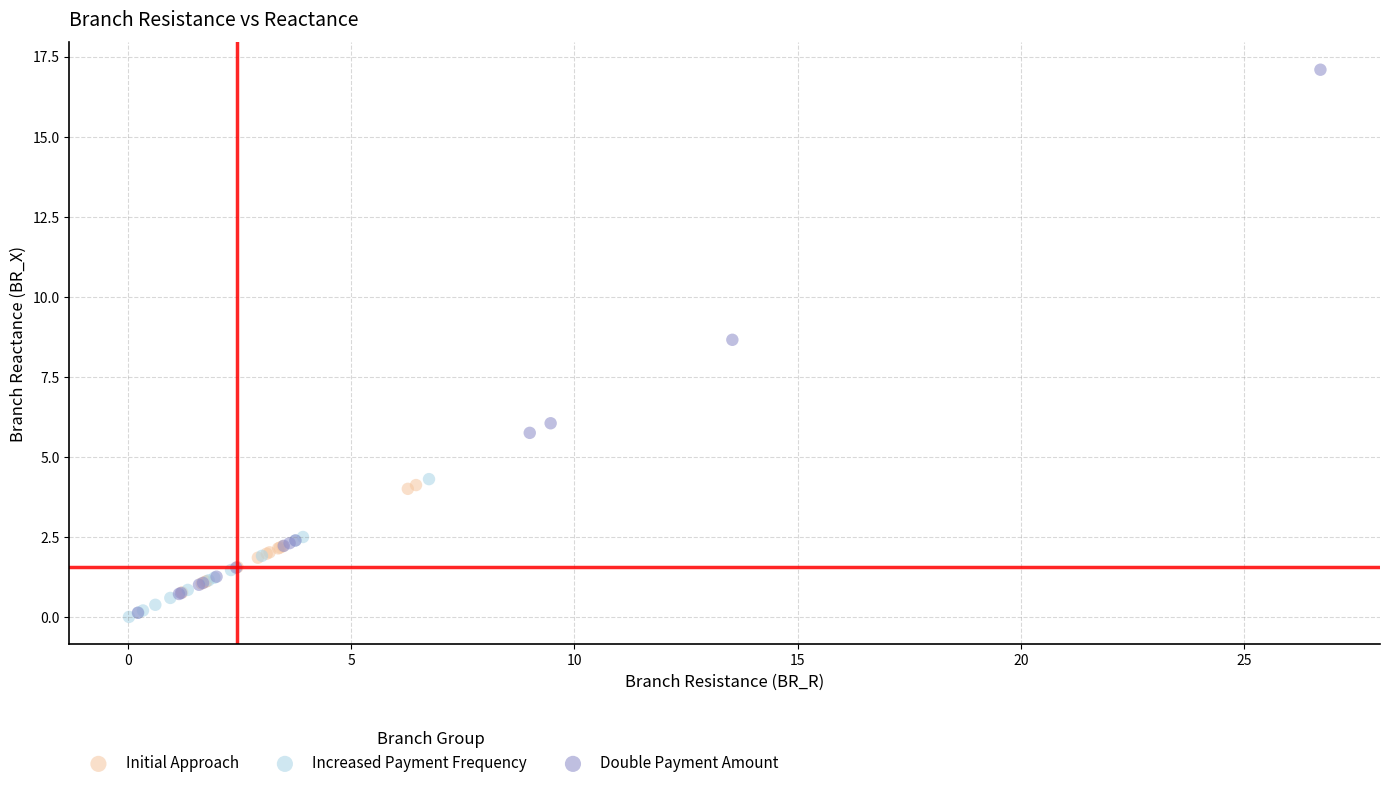

Which series reaches the maximum Y coordinate?

Double Payment Amount